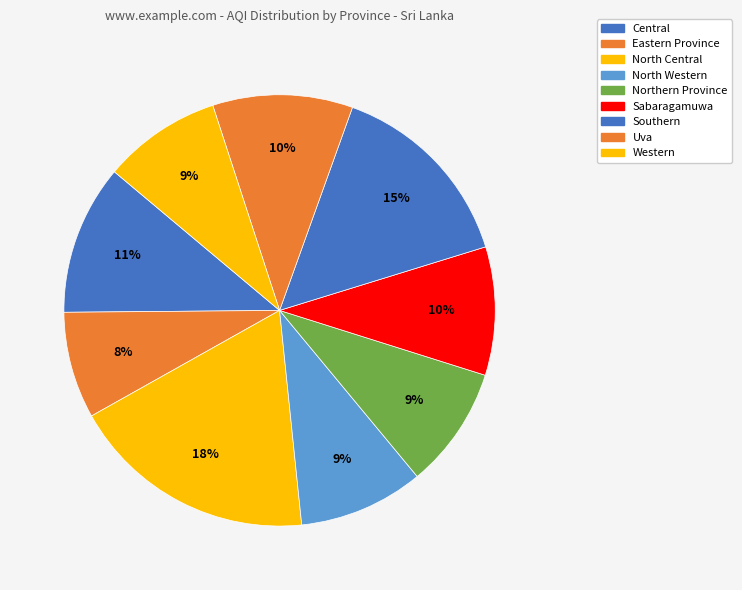

How many slices are in this pie chart?

9